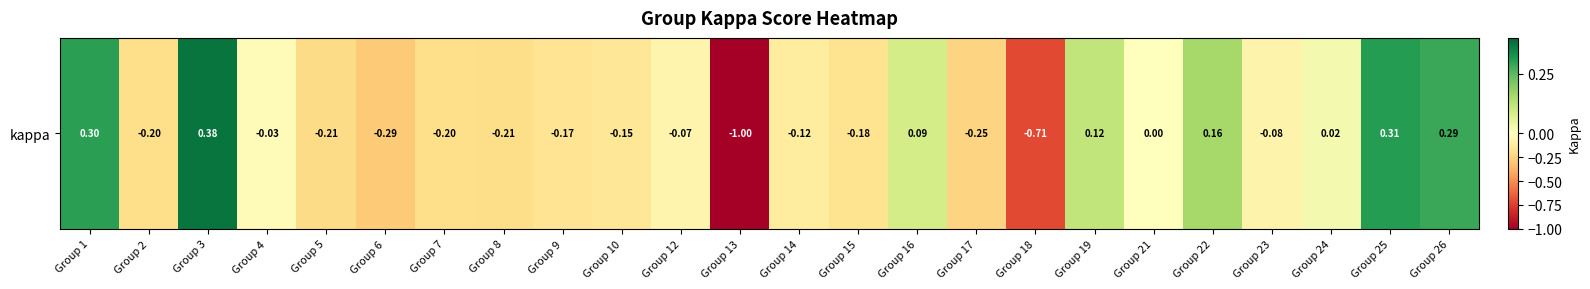

How many values are below zero?

15